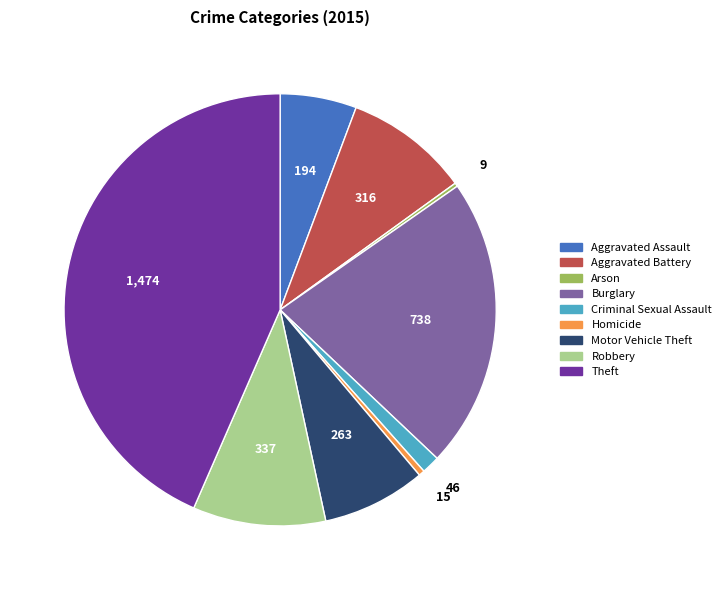

Is it true that Robbery is 10% of the pie?

True